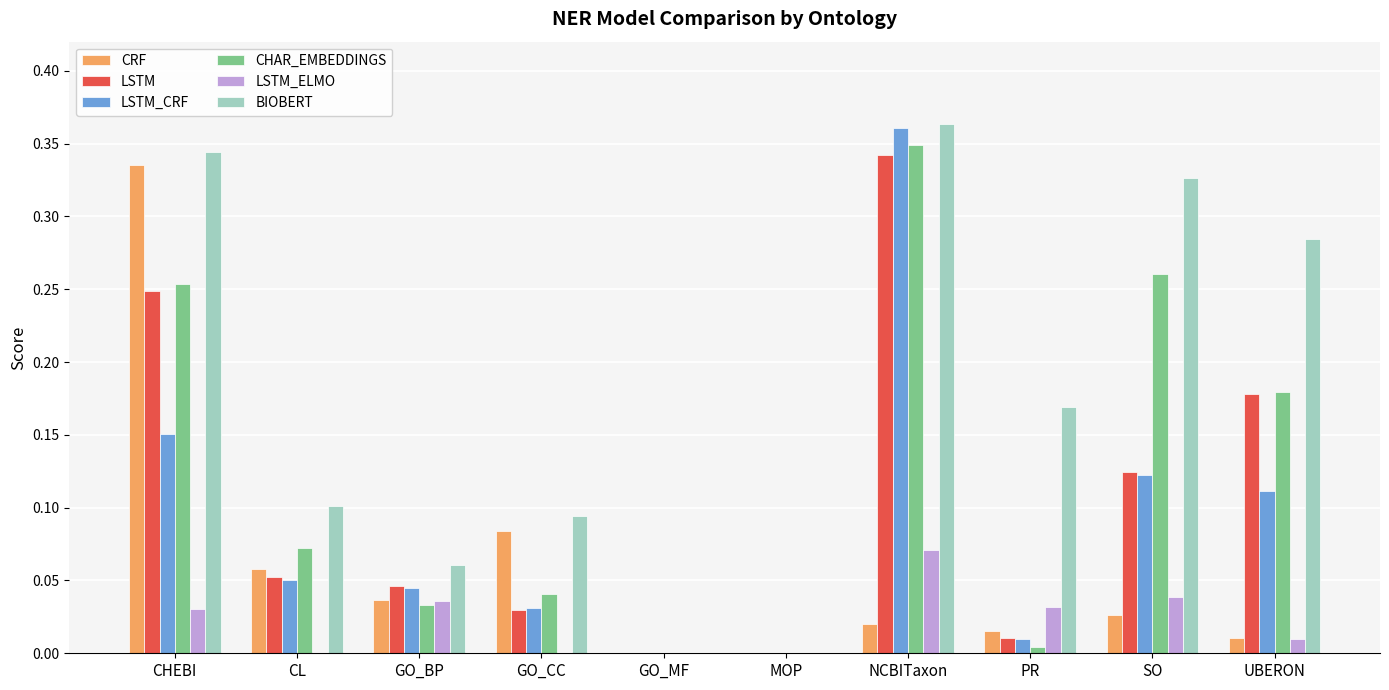

Is it true that CRF equals 0.0 at SO?

True